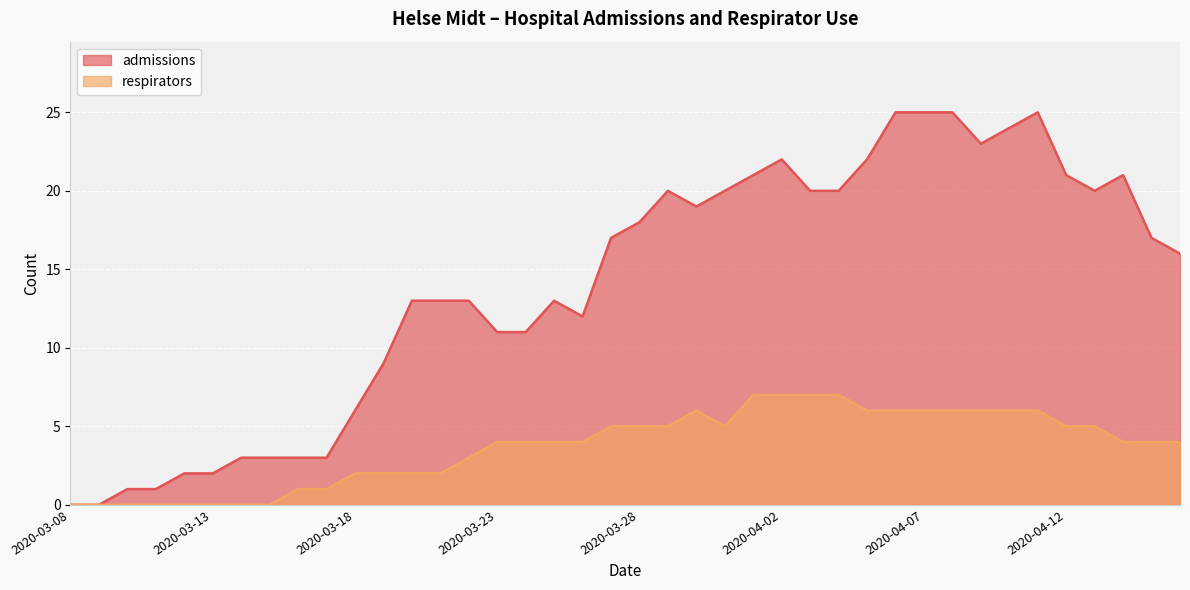

Reading left to right, extract all data points from this chart.

admissions: 2020-03-08=0	2020-03-09=0	2020-03-10=1	2020-03-11=1	2020-03-12=2	2020-03-13=2	2020-03-14=3	2020-03-15=3	2020-03-16=3	2020-03-17=3	2020-03-18=6	2020-03-19=9	2020-03-20=13	2020-03-21=13	2020-03-22=13	2020-03-23=11	2020-03-24=11	2020-03-25=13	2020-03-26=12	2020-03-27=17	2020-03-28=18	2020-03-29=20	2020-03-30=19	2020-03-31=20	2020-04-01=21	2020-04-02=22	2020-04-03=20	2020-04-04=20	2020-04-05=22	2020-04-06=25	2020-04-07=25	2020-04-08=25	2020-04-09=23	2020-04-10=24	2020-04-11=25	2020-04-12=21	2020-04-13=20	2020-04-14=21	2020-04-15=17	2020-04-16=16
respirators: 2020-03-08=0	2020-03-09=0	2020-03-10=0	2020-03-11=0	2020-03-12=0	2020-03-13=0	2020-03-14=0	2020-03-15=0	2020-03-16=1	2020-03-17=1	2020-03-18=2	2020-03-19=2	2020-03-20=2	2020-03-21=2	2020-03-22=3	2020-03-23=4	2020-03-24=4	2020-03-25=4	2020-03-26=4	2020-03-27=5	2020-03-28=5	2020-03-29=5	2020-03-30=6	2020-03-31=5	2020-04-01=7	2020-04-02=7	2020-04-03=7	2020-04-04=7	2020-04-05=6	2020-04-06=6	2020-04-07=6	2020-04-08=6	2020-04-09=6	2020-04-10=6	2020-04-11=6	2020-04-12=5	2020-04-13=5	2020-04-14=4	2020-04-15=4	2020-04-16=4